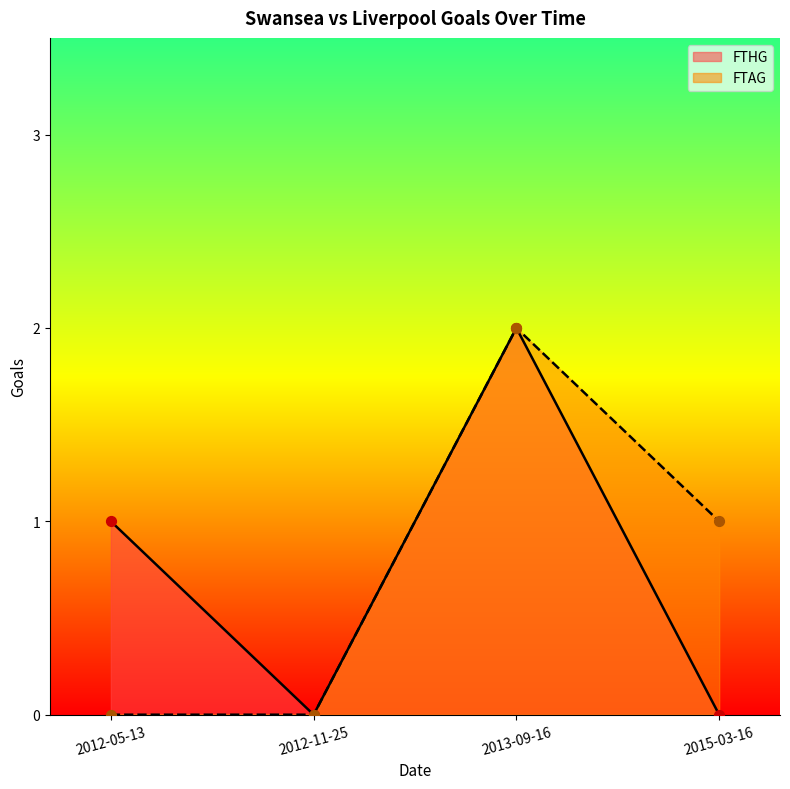

What is the total value across all series at 2013-09-16?

4